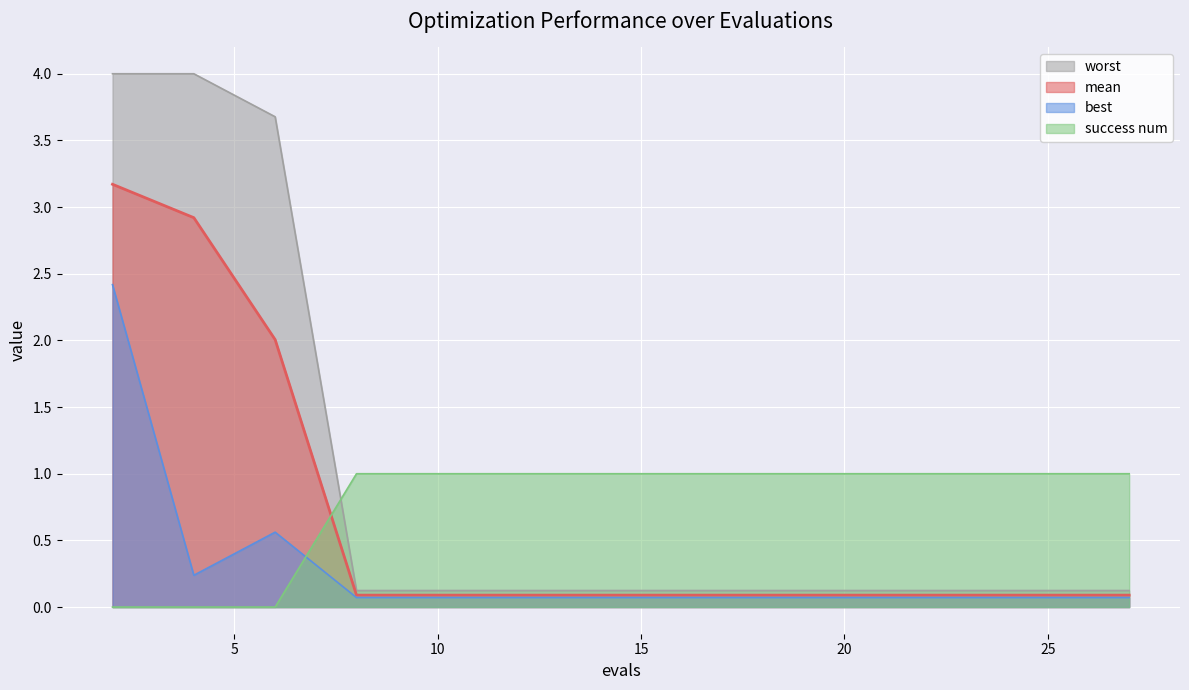

Reading right to left, extract all data points from this chart.

mean: 27=0.1	25=0.1	23=0.1	21=0.1	19=0.1	18=0.1	16=0.1	14=0.1	13=0.1	12=0.1	10=0.1	8=0.1	6=2.0	4=2.9	2=3.2
best: 27=0.1	25=0.1	23=0.1	21=0.1	19=0.1	18=0.1	16=0.1	14=0.1	13=0.1	12=0.1	10=0.1	8=0.1	6=0.6	4=0.2	2=2.4
worst: 27=0.1	25=0.1	23=0.1	21=0.1	19=0.1	18=0.1	16=0.1	14=0.1	13=0.1	12=0.1	10=0.1	8=0.1	6=3.7	4=4.0	2=4.0
success num: 27=1.0	25=1.0	23=1.0	21=1.0	19=1.0	18=1.0	16=1.0	14=1.0	13=1.0	12=1.0	10=1.0	8=1.0	6=0.0	4=0.0	2=0.0